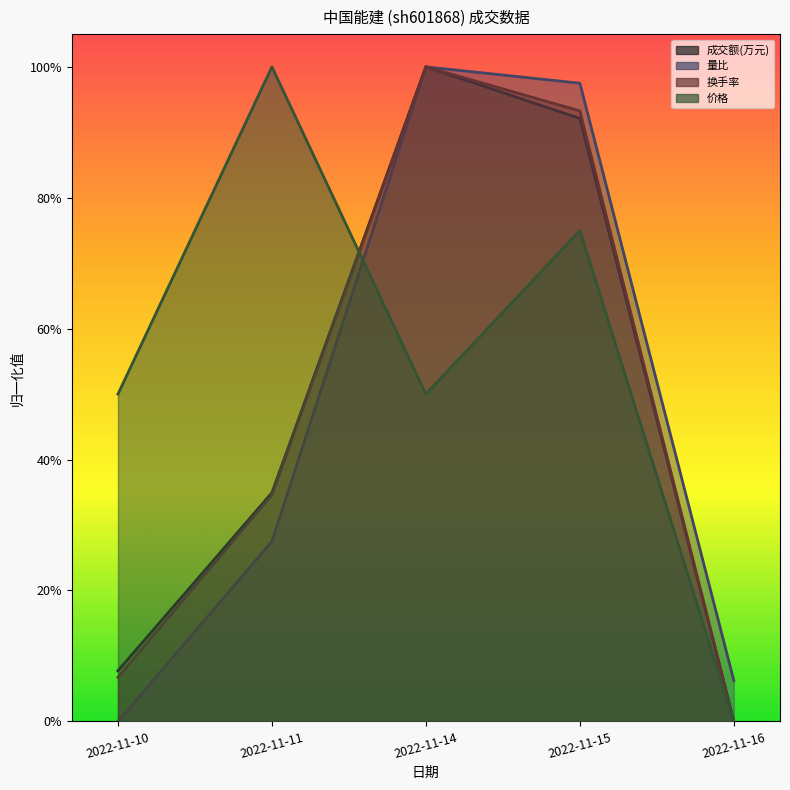

Reading left to right, what are all the values shown in this chart?

成交额(万元): 0.1	0.3	1.0	0.9	0.0
量比: 0.0	0.3	1.0	1.0	0.1
换手率: 0.1	0.3	1.0	0.9	0.0
价格: 0.5	1.0	0.5	0.8	0.0